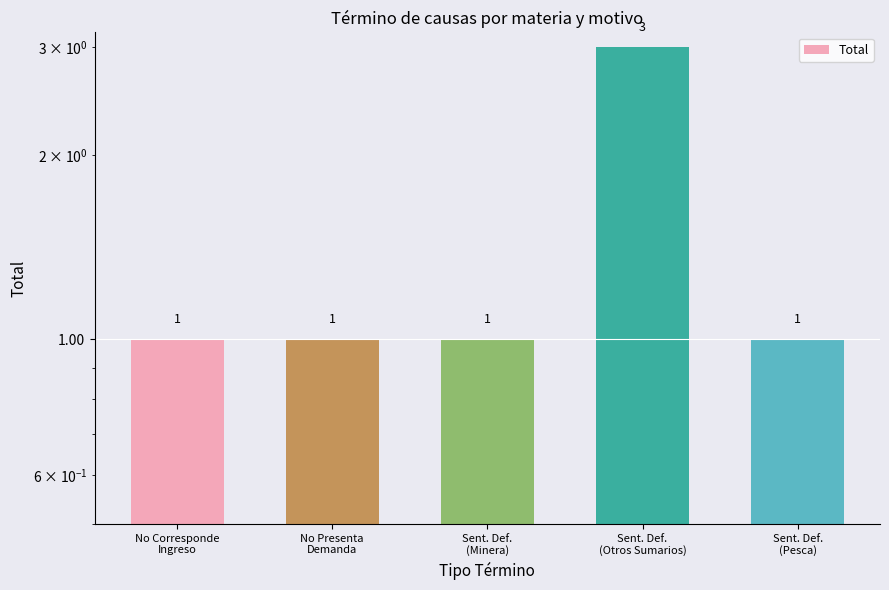

List the labels in order of value, smallest first.

No Corresponde
Ingreso, No Presenta
Demanda, Sent. Def.
(Minera), Sent. Def.
(Pesca), Sent. Def.
(Otros Sumarios)